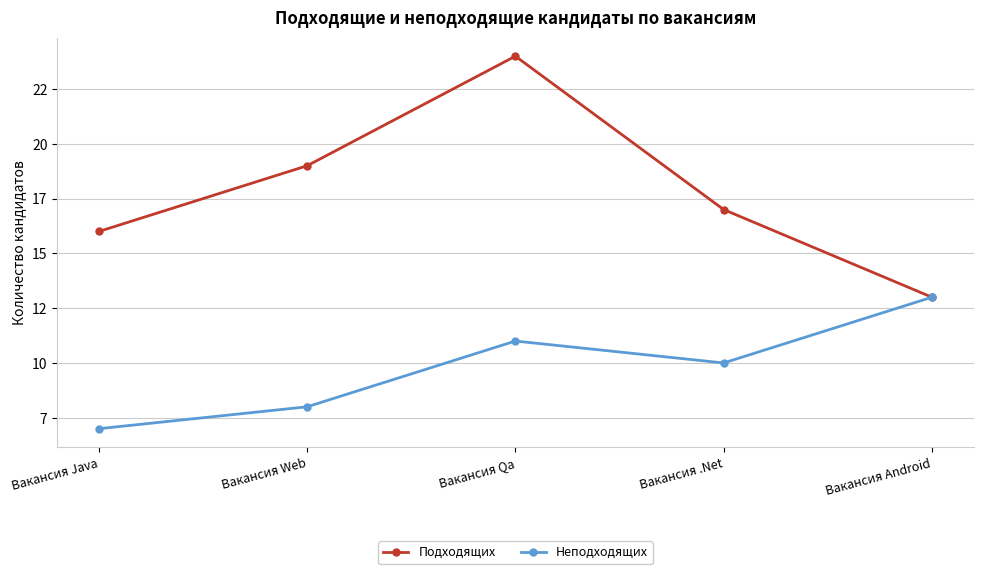

List the series in order of their peak value, highest first.

Подходящих, Неподходящих